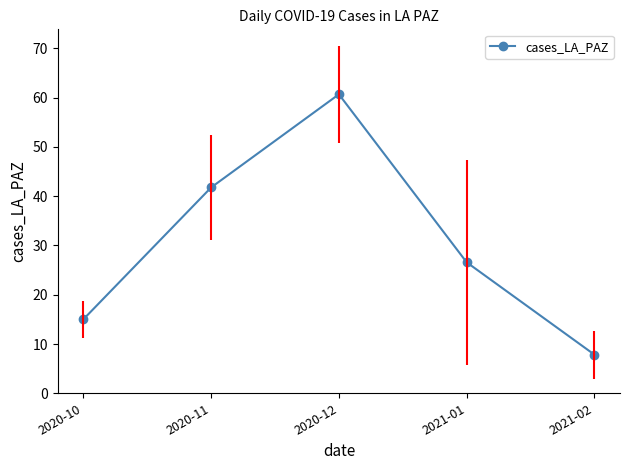

Rank the categories by value from lowest to highest.

2021-02, 2020-10, 2021-01, 2020-11, 2020-12